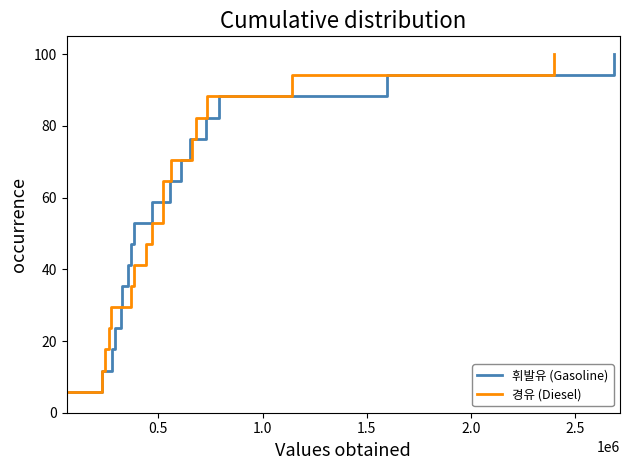

How many categories are shown in the chart?

17